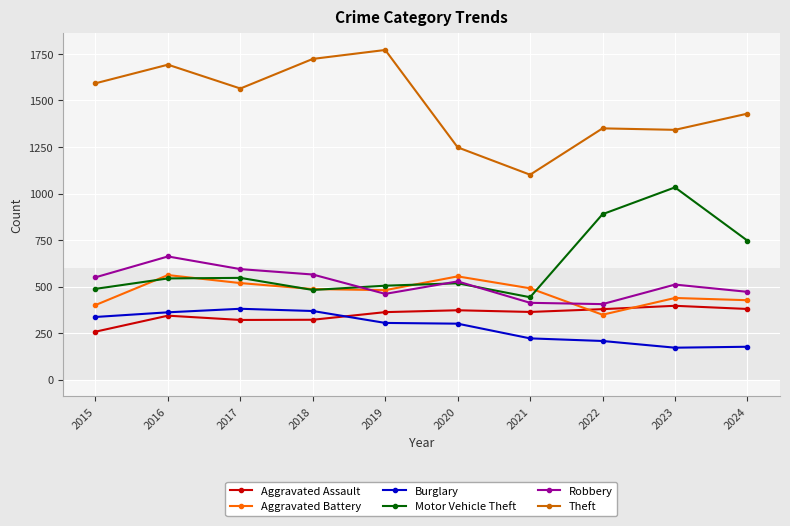

True or false: Aggravated Assault and Aggravated Battery cross at least once.

True